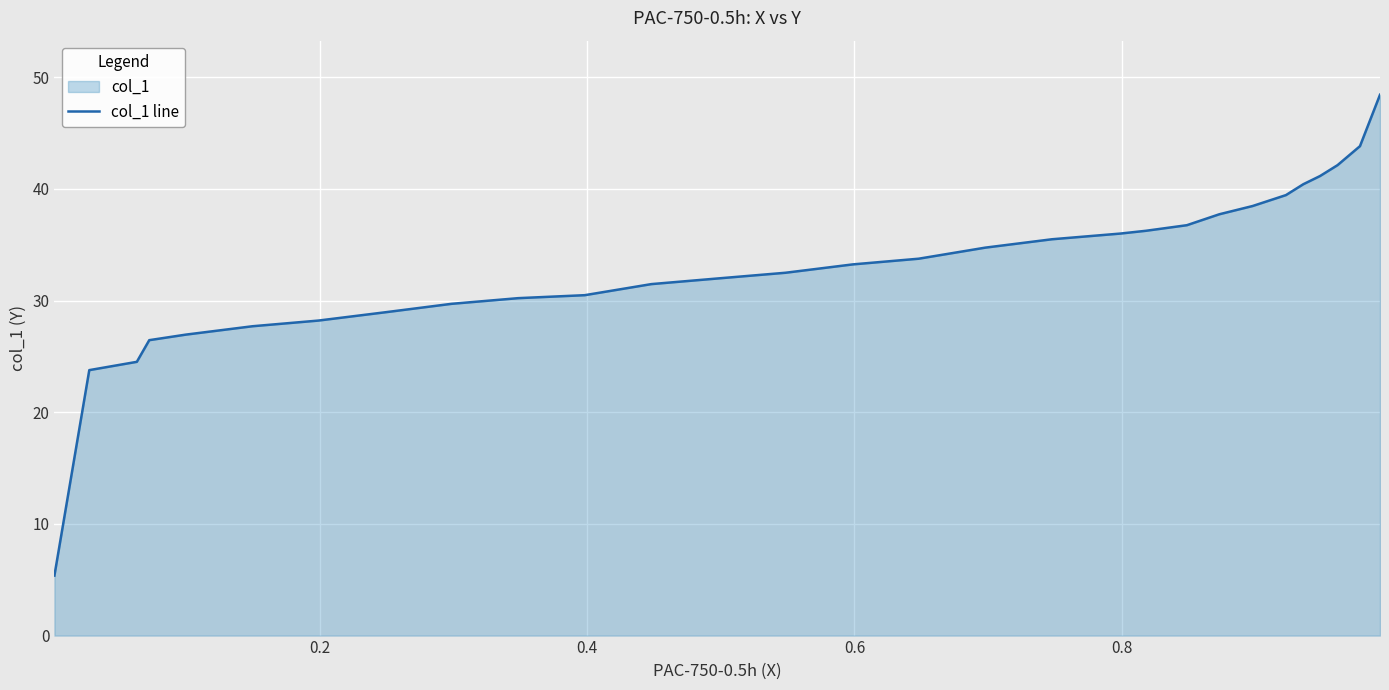

What is the difference between the maximum and minimum values?

43.1